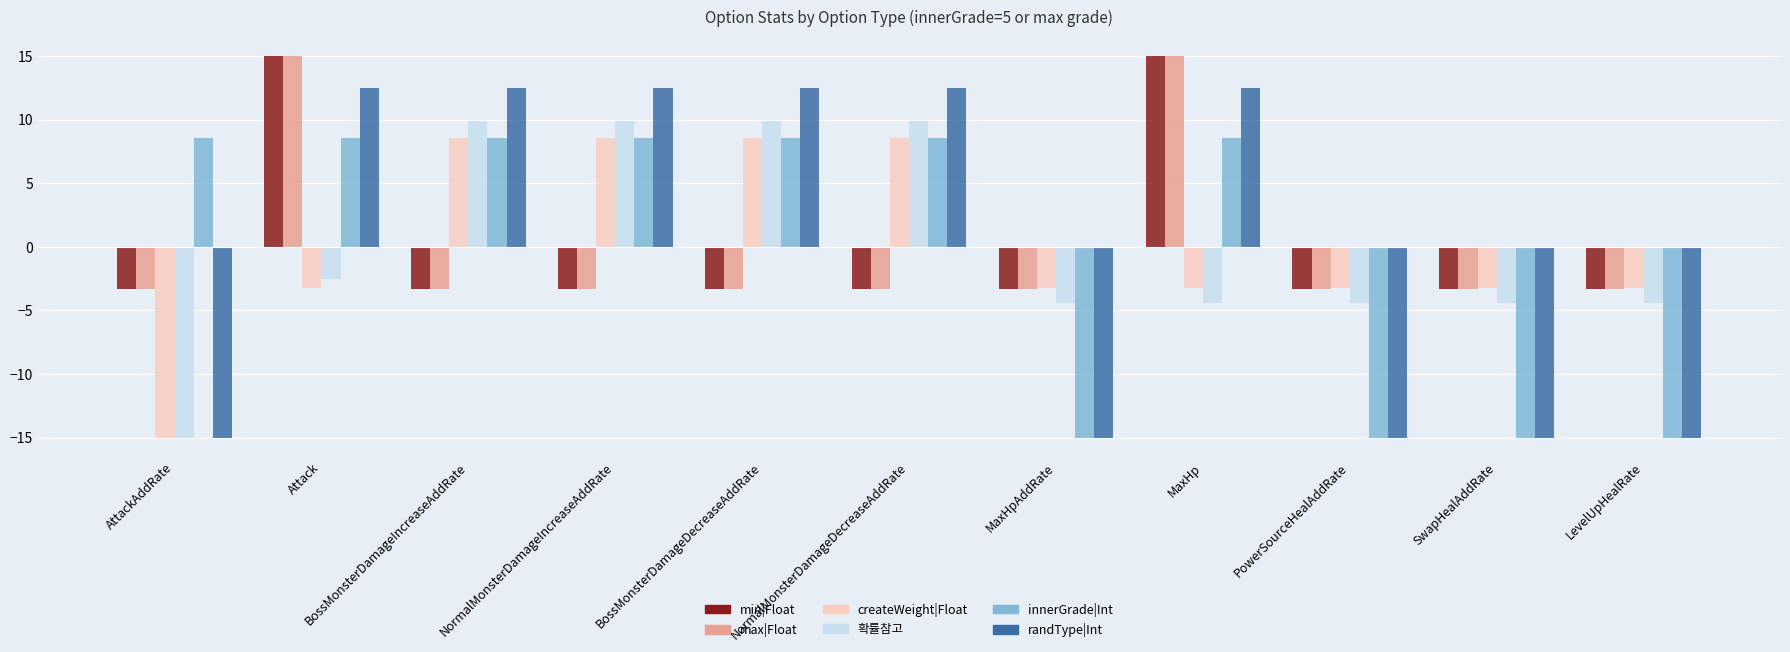

At which category is the sum across all series the highest?

Attack